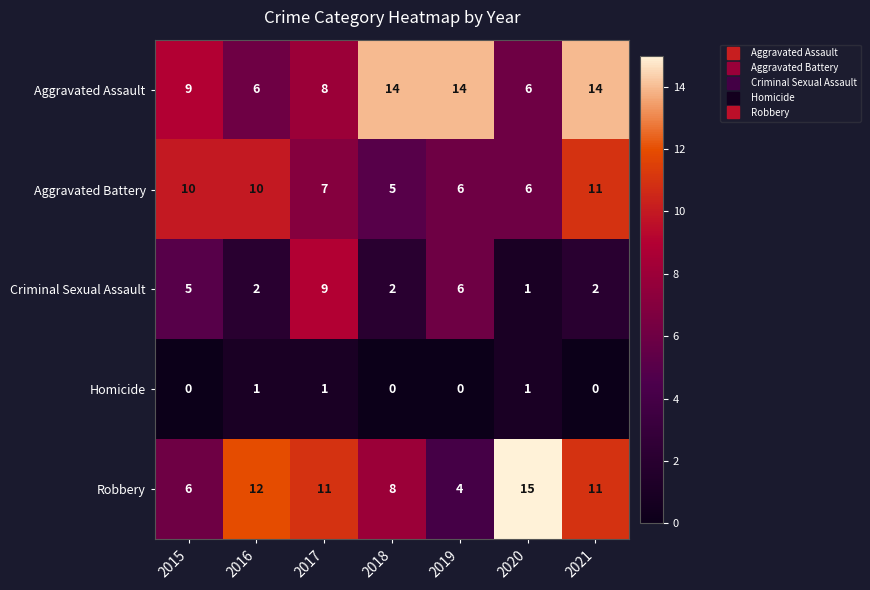

What is the total value across all series at 2018?

29